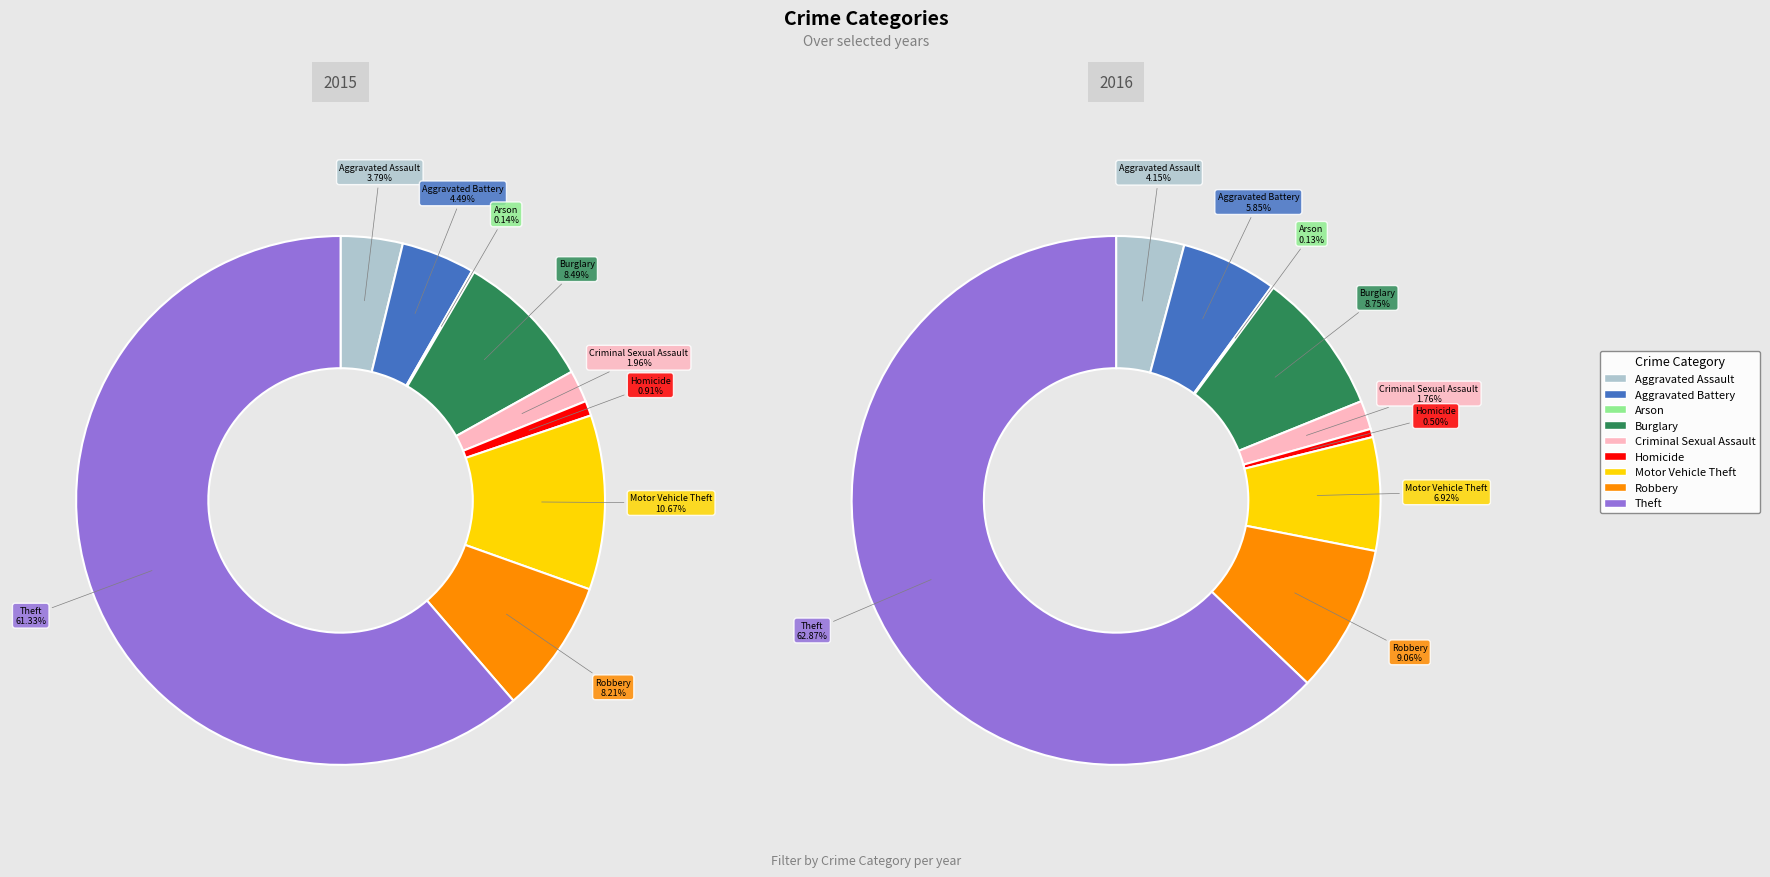

What is the largest slice in the pie chart?

Theft